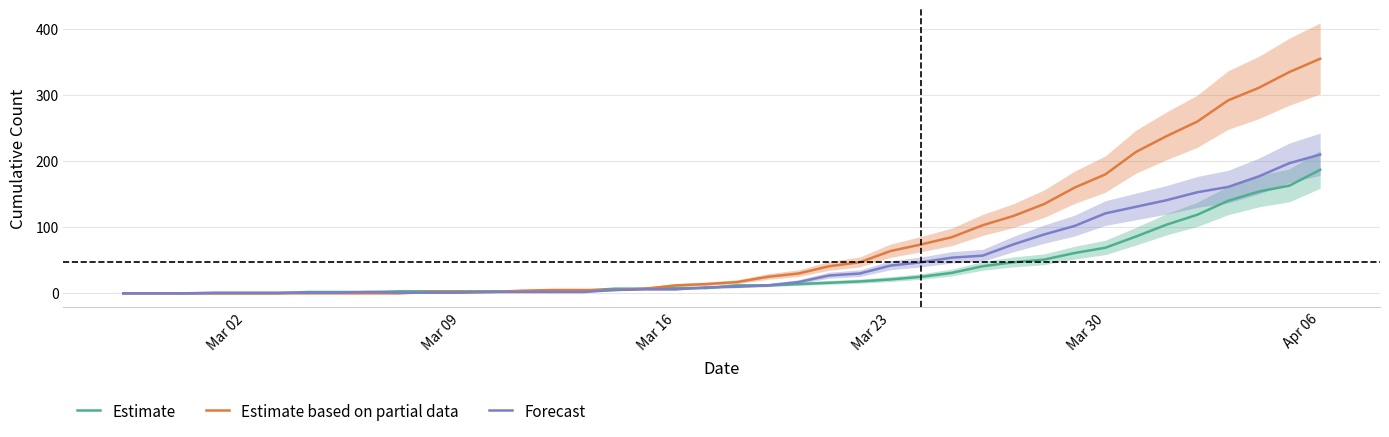

Which series has the largest range (max minus min)?

Estimate based on partial data